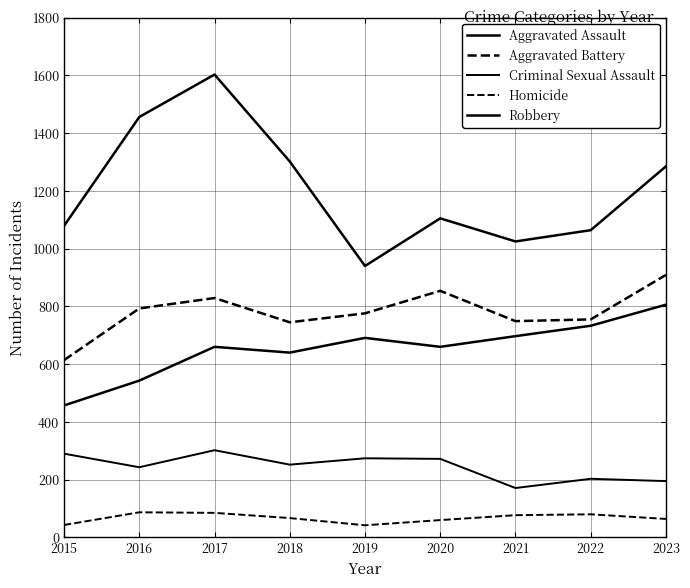

What is the value of the Criminal Sexual Assault point at the 1st from the left?

290